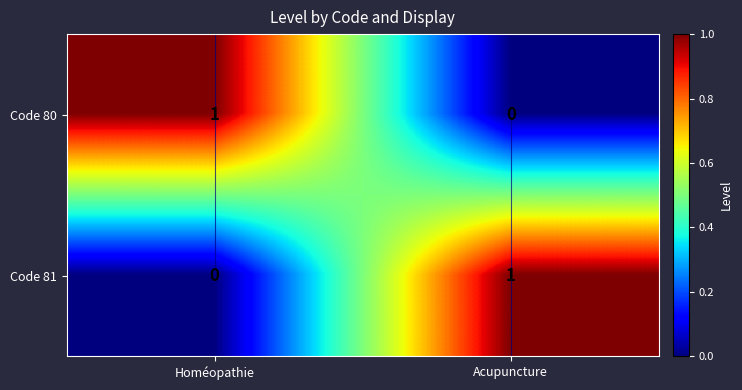

What is the difference between the highest and lowest values at Homéopathie?

1